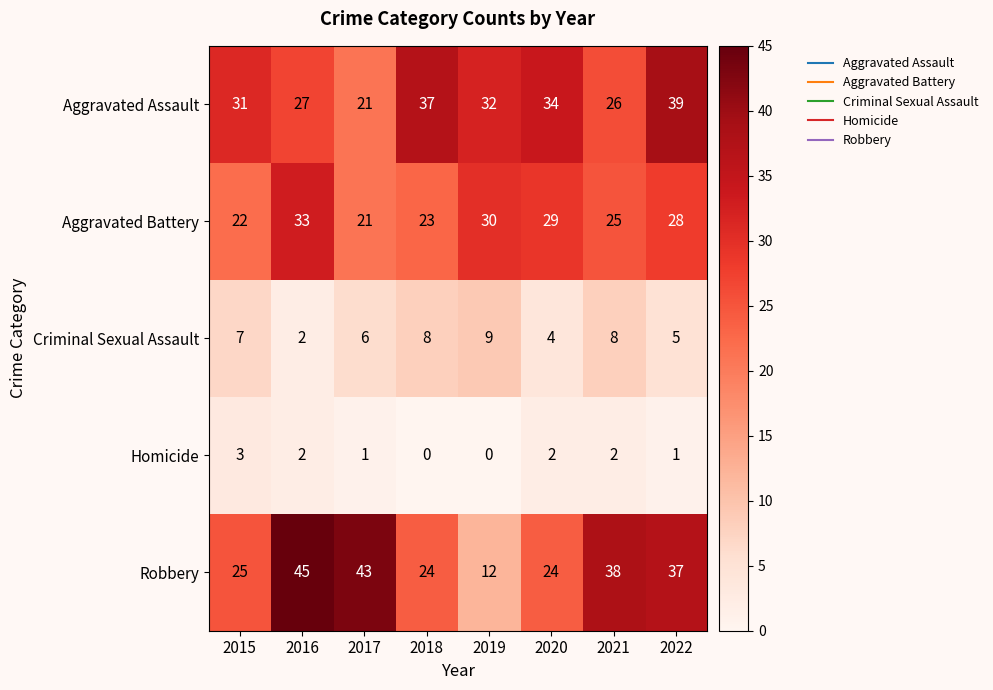

The value of Robbery at 2022 is 37. True or false?

True